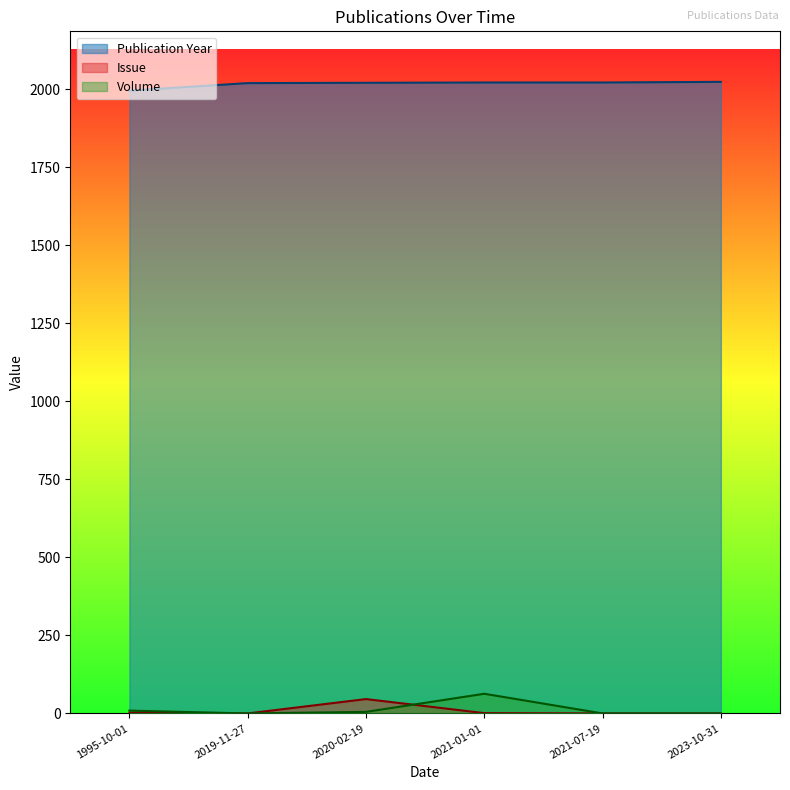

Rank the series by their maximum value, from lowest to highest.

Issue, Volume, Publication Year